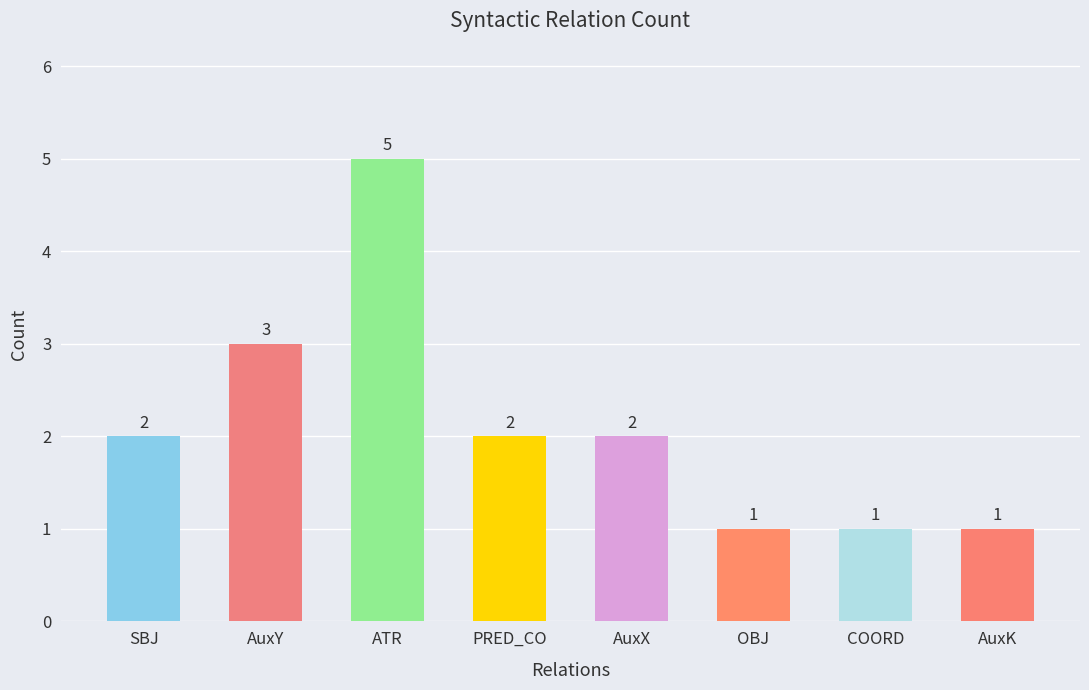

Which has a higher value, PRED_CO or AuxY?

AuxY